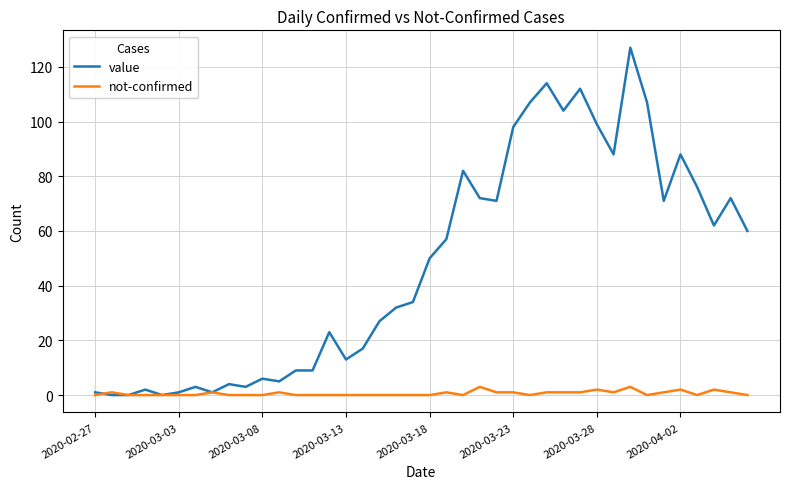

Rank the series by their average value, from lowest to highest.

not-confirmed, value